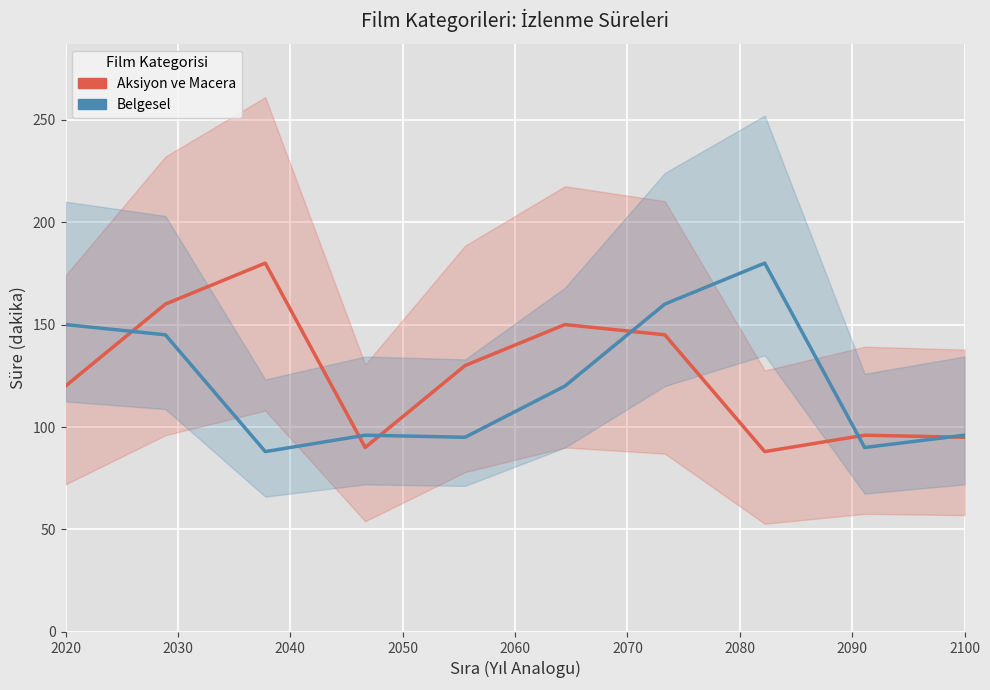

Is it true that Belgesel equals 79 at 2070?

False